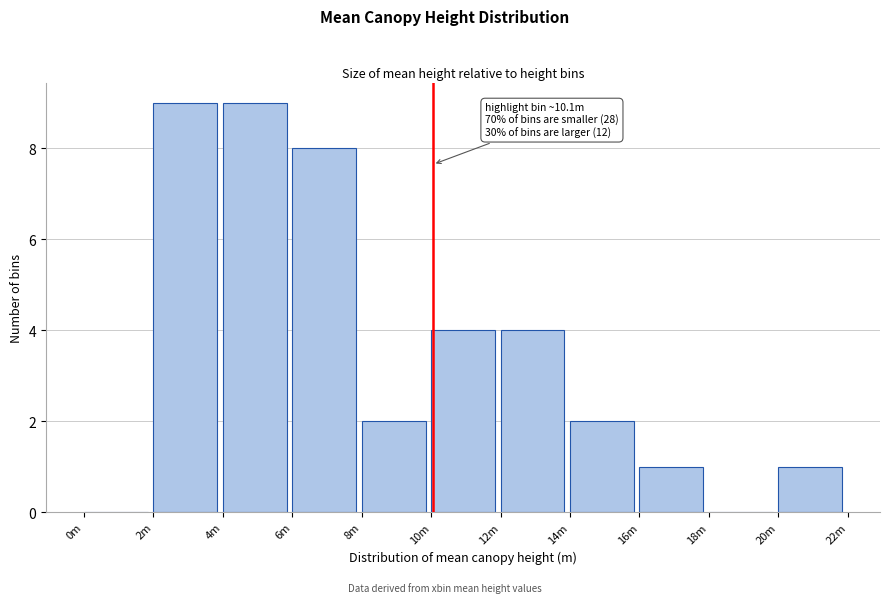

Reading left to right, transcribe all the data shown in this chart.

0m=0	2m=9	4m=9	6m=8	8m=2	10m=4	12m=4	14m=2	16m=1	18m=0	20m=1